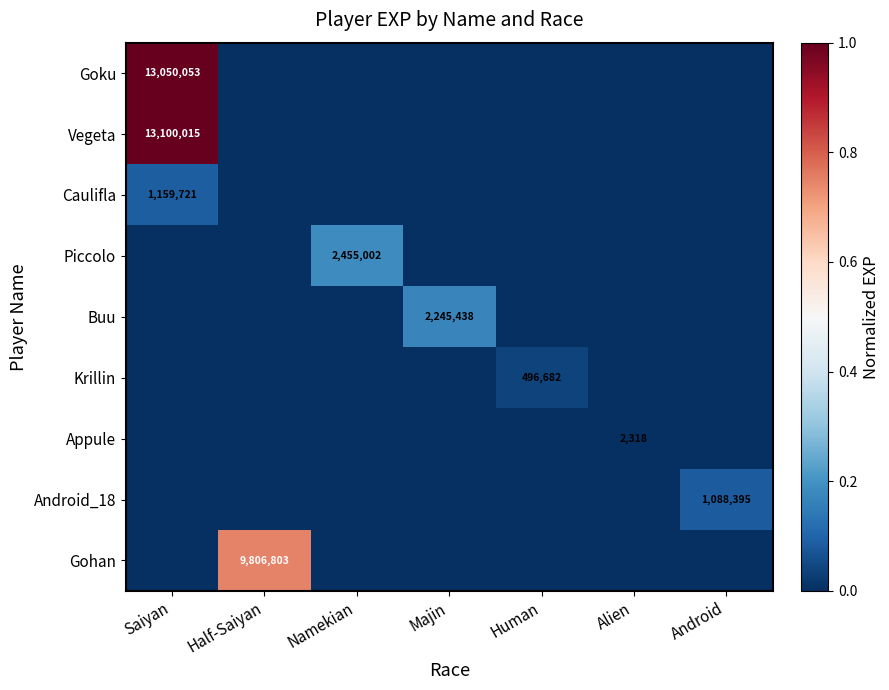

The value of Krillin at Human is 721257. True or false?

False